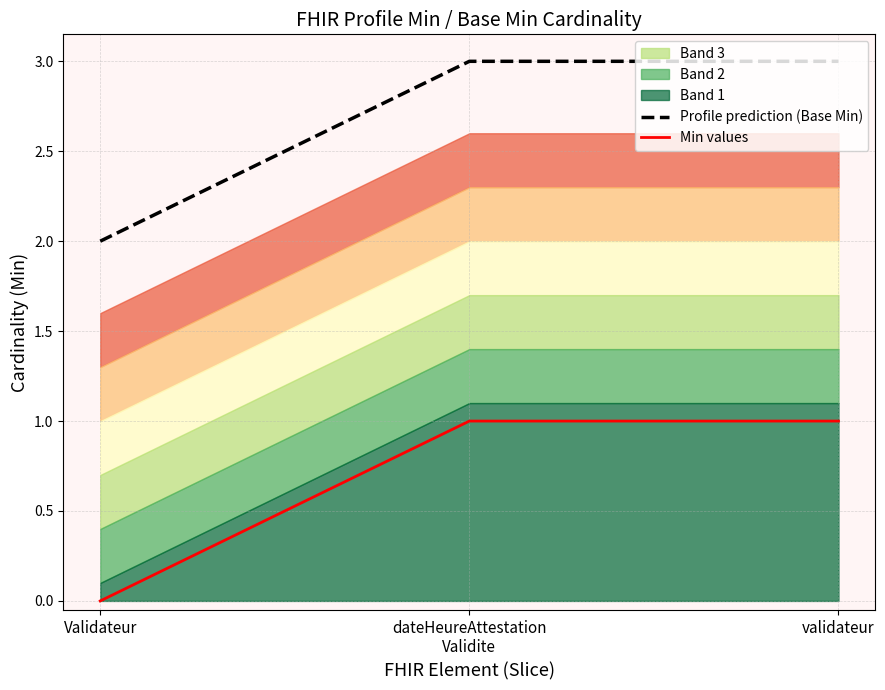

What is the spread (max minus min) of values at dateHeureAttestation
Validite?

2.0